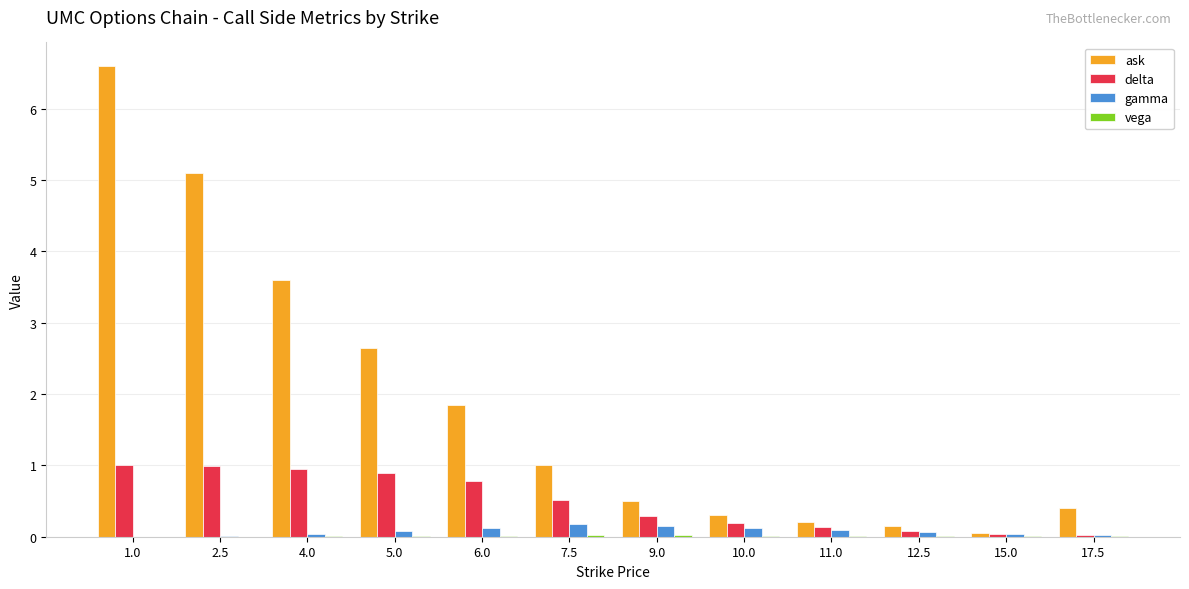

How many groups of bars are there?

12